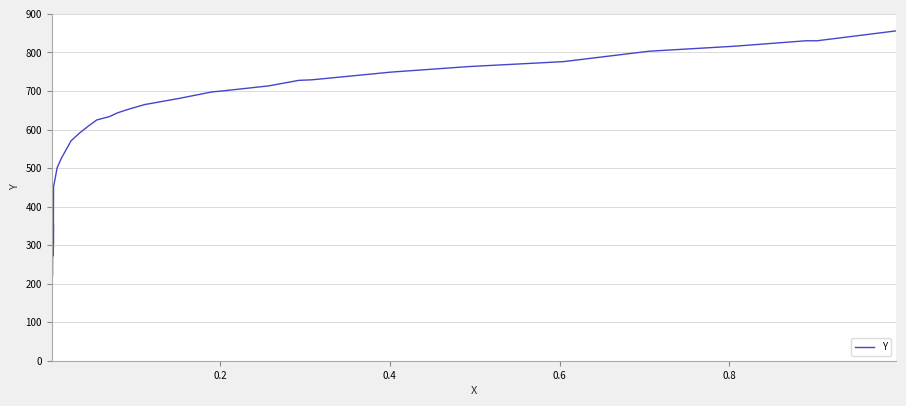

How many interior local peaks (higher than both neighbors) does the data have?

3